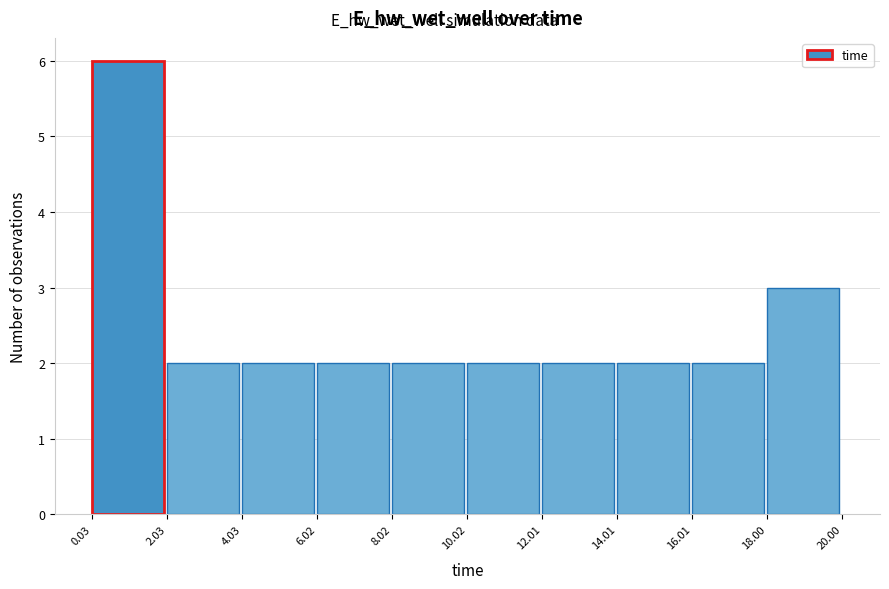

Reading left to right, list every bar in this chart as the range it spans on the x-axis followed by its height. The values are not printed on the chart, so give them approximately, as read against the axis.

0.03 to 2.03: 6
2.03 to 4.03: 2
4.03 to 6.02: 2
6.02 to 8.02: 2
8.02 to 10.02: 2
10.02 to 12.01: 2
12.01 to 14.01: 2
14.01 to 16.01: 2
16.01 to 18.00: 2
18.00 to 20.00: 3